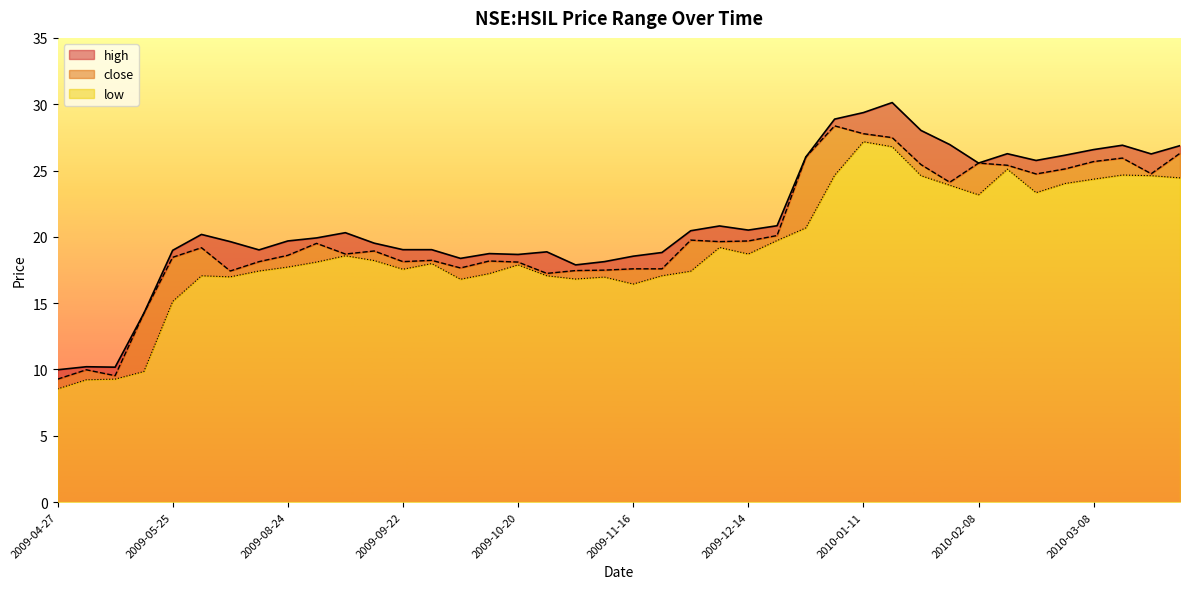

Does the chart have visible grid lines?

No